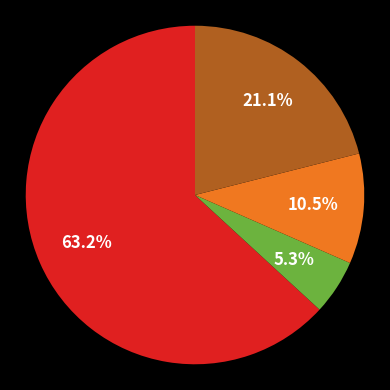

Is there any slice that represents more than half of the pie?

Yes